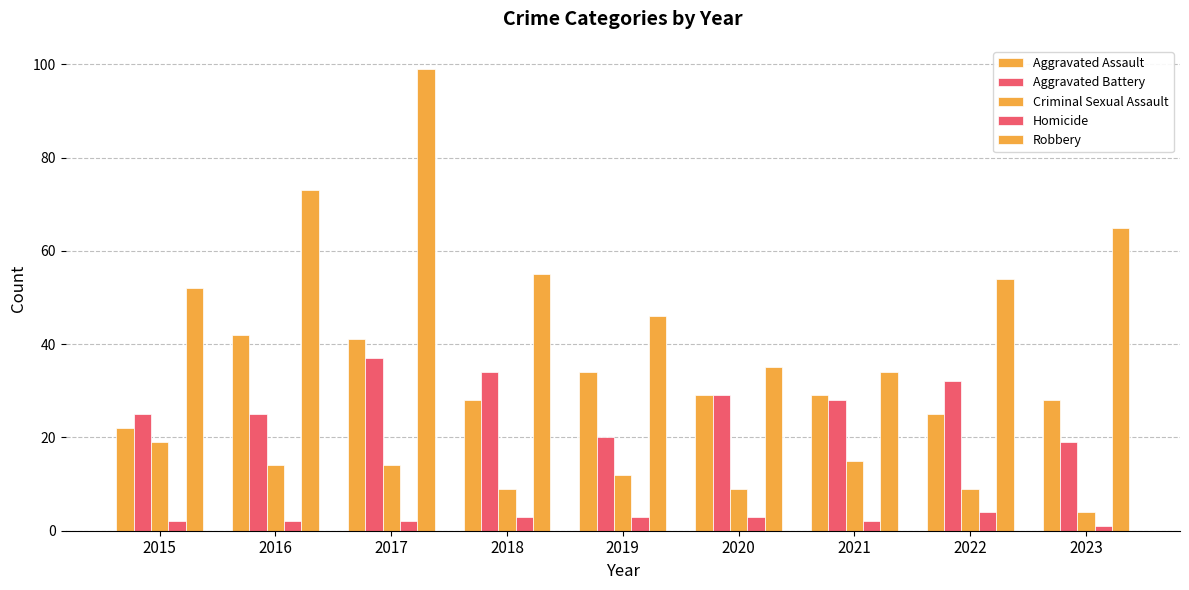

What is the difference between the second highest and minimum values in the Aggravated Assault series?

19